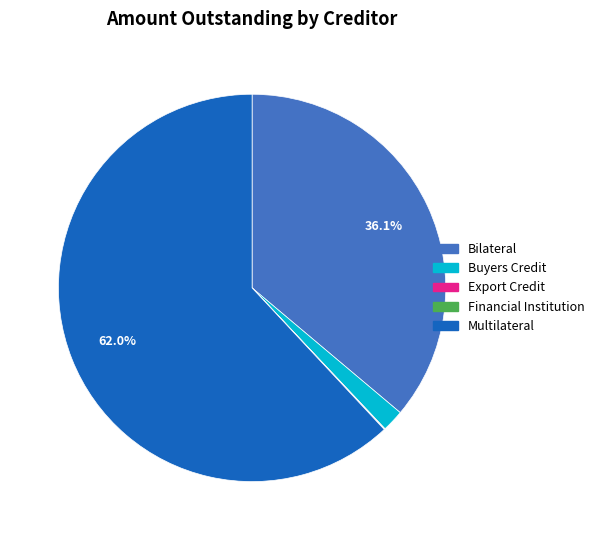

What percentage is NOT represented by Bilateral?

63.9%